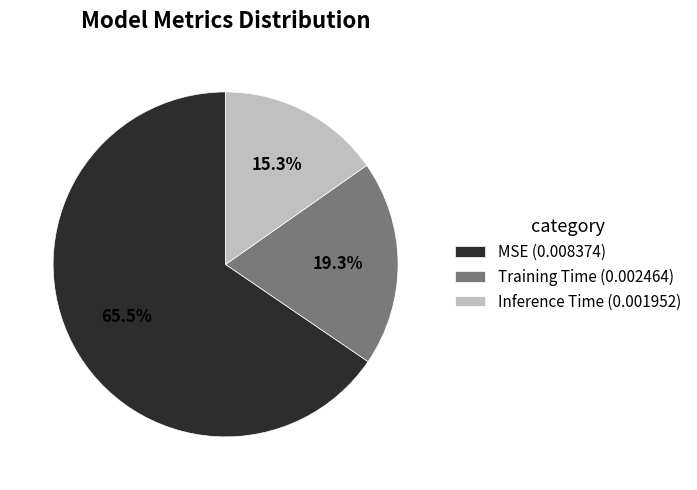

How many segments does this pie chart have?

3